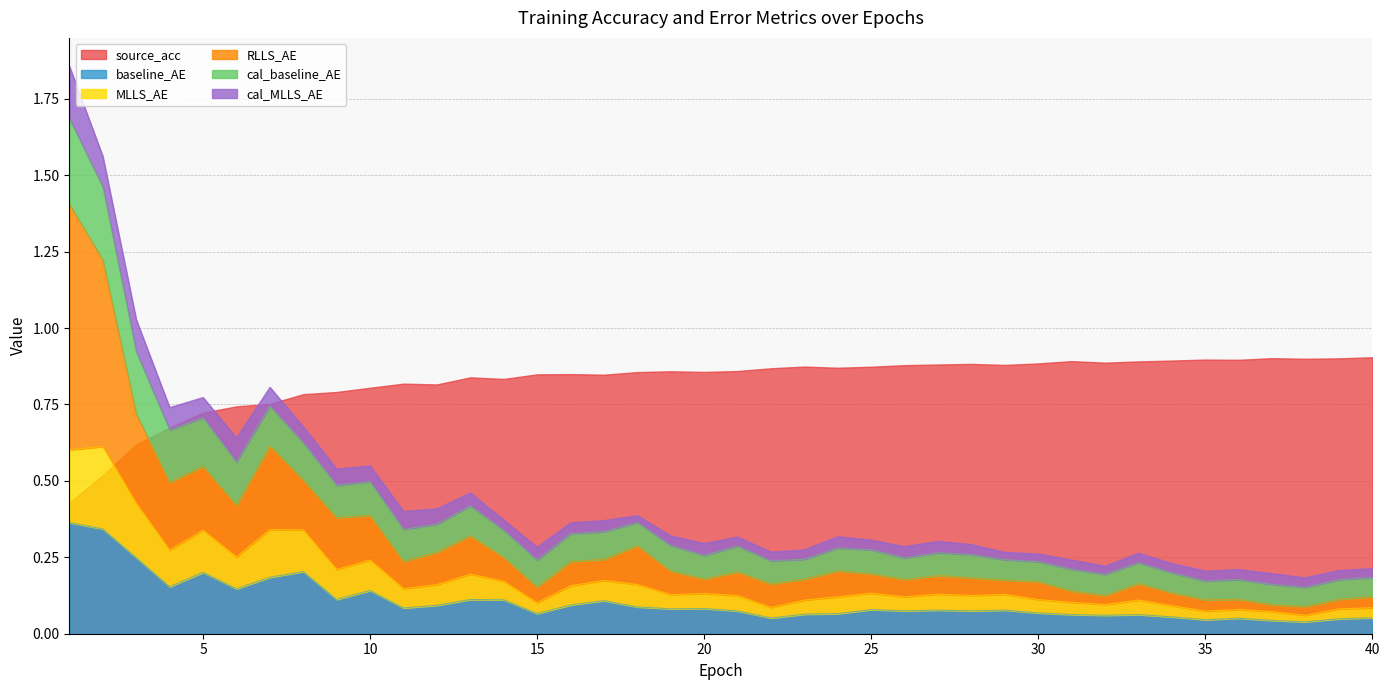

Is the value of MLLS_AE at 21 greater than the value of RLLS_AE at 32?

No